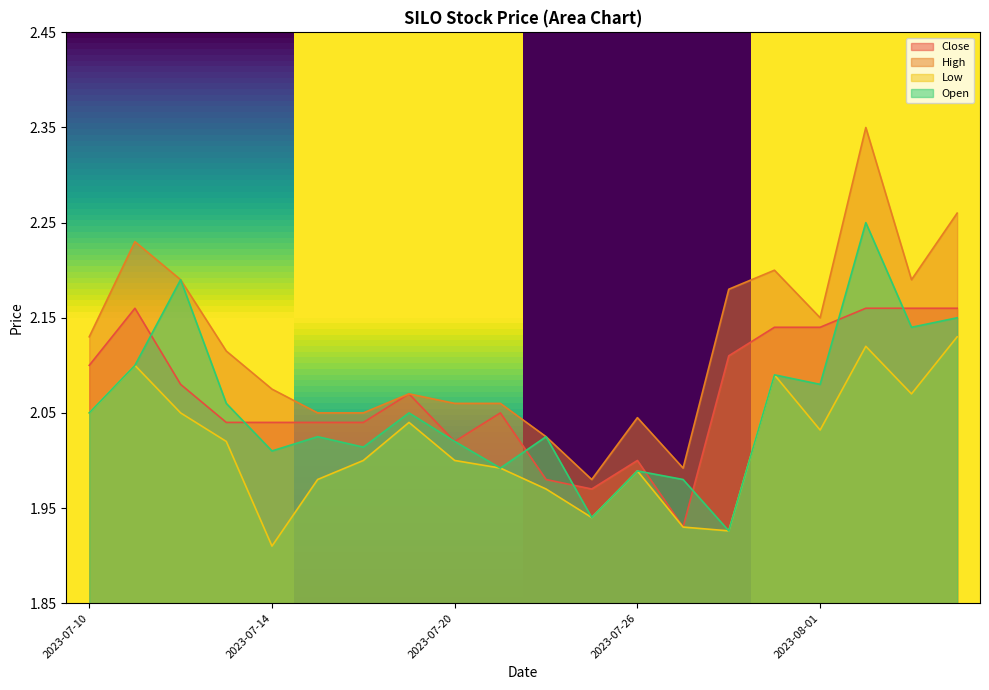

What is the sum of the Close values at 2023-07-27 and 2023-07-10?

4.0